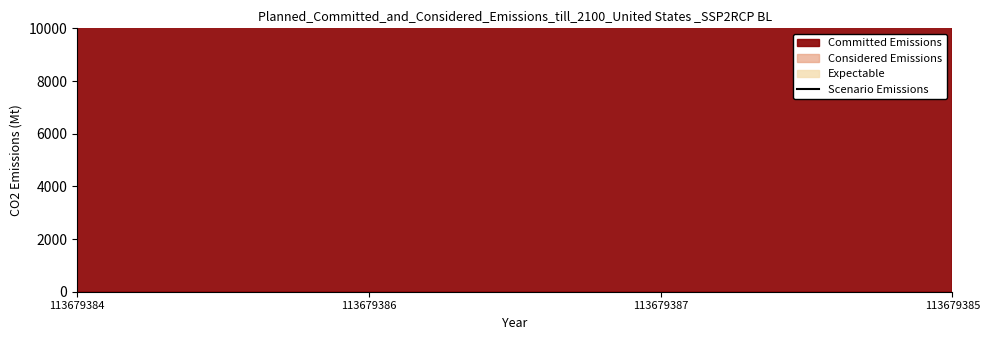

The chart shows a value of 7039366.0 at 113679384. True or false?

True